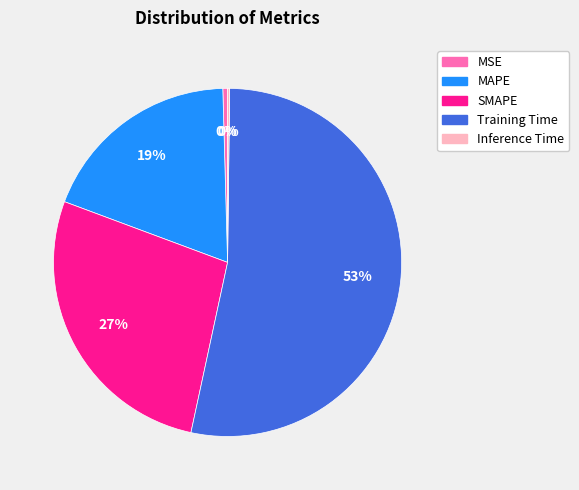

To the nearest percent, what portion does SMAPE represent?

27%